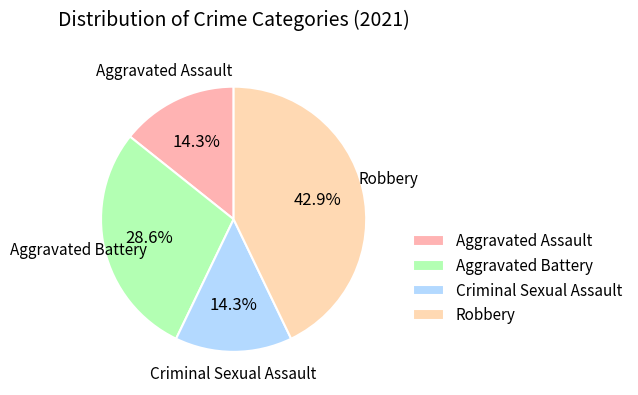

Approximately how many times larger is the value at Aggravated Battery compared to Robbery?

0.7